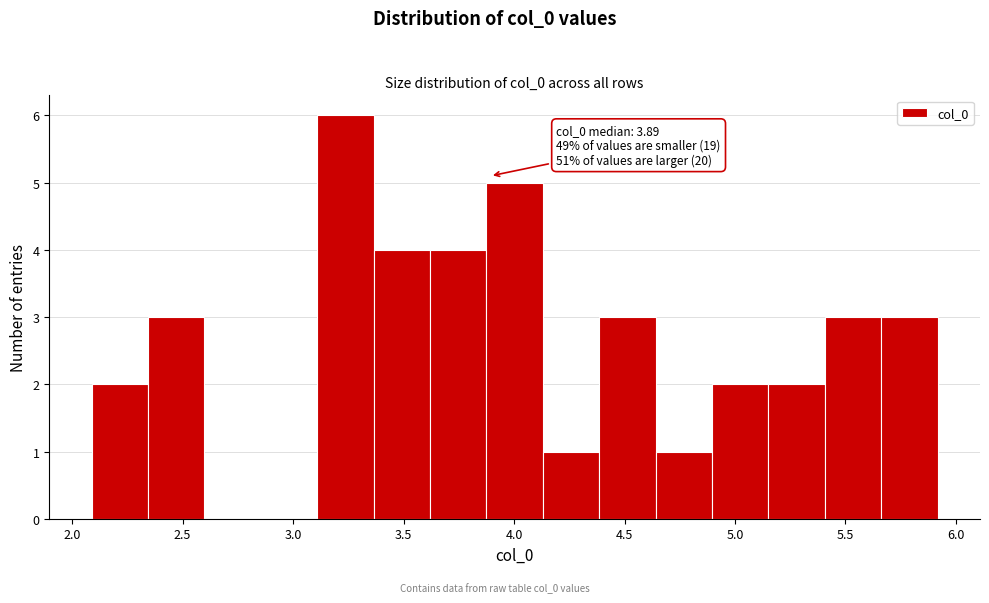

Which range on the x-axis has the tallest bar?

3.10 to 3.35